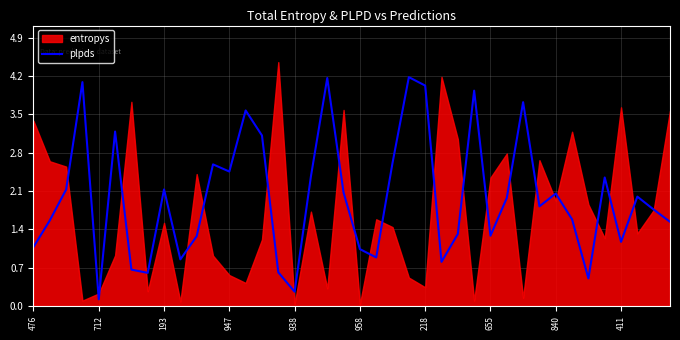

Which category has the lowest value in the plpds series?

712